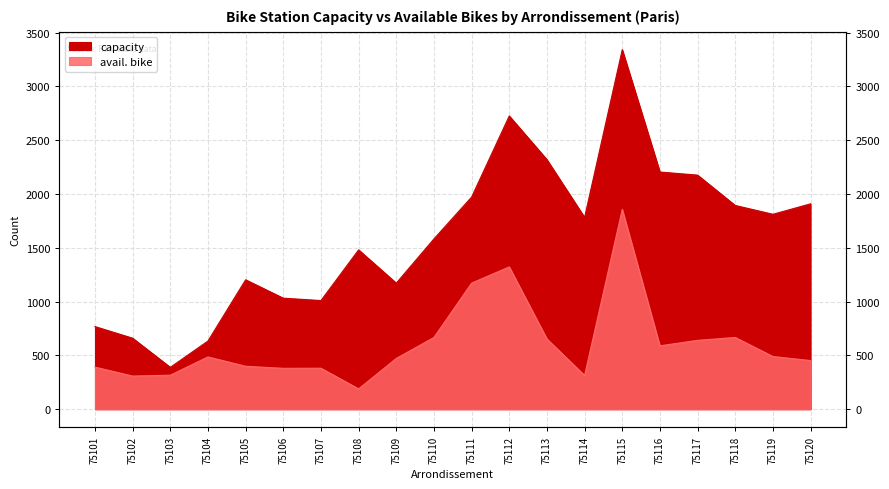

Which has a higher value, 75102 or 75108?

75108